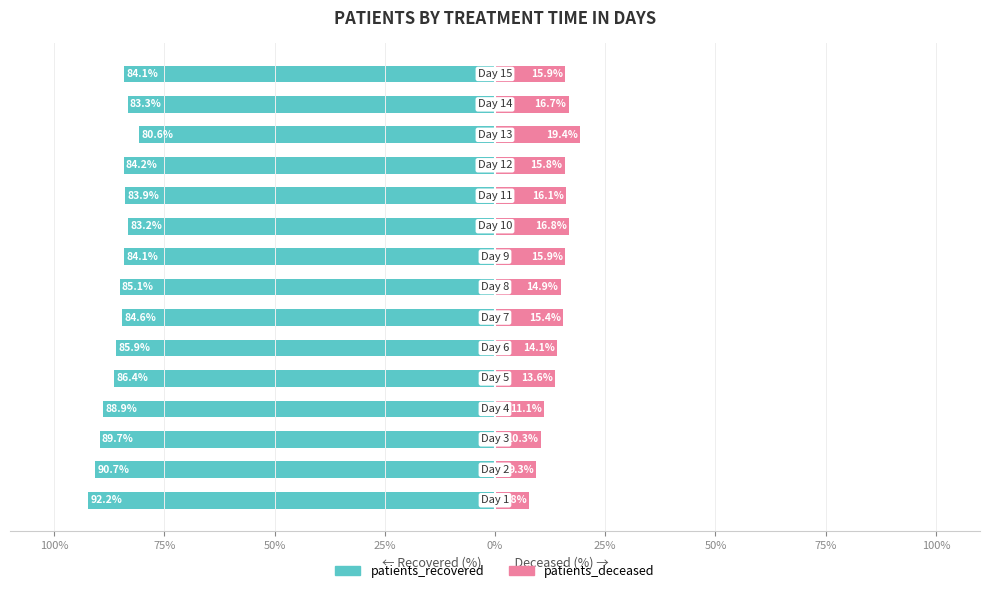

Between 75% and 14, which is larger?

14